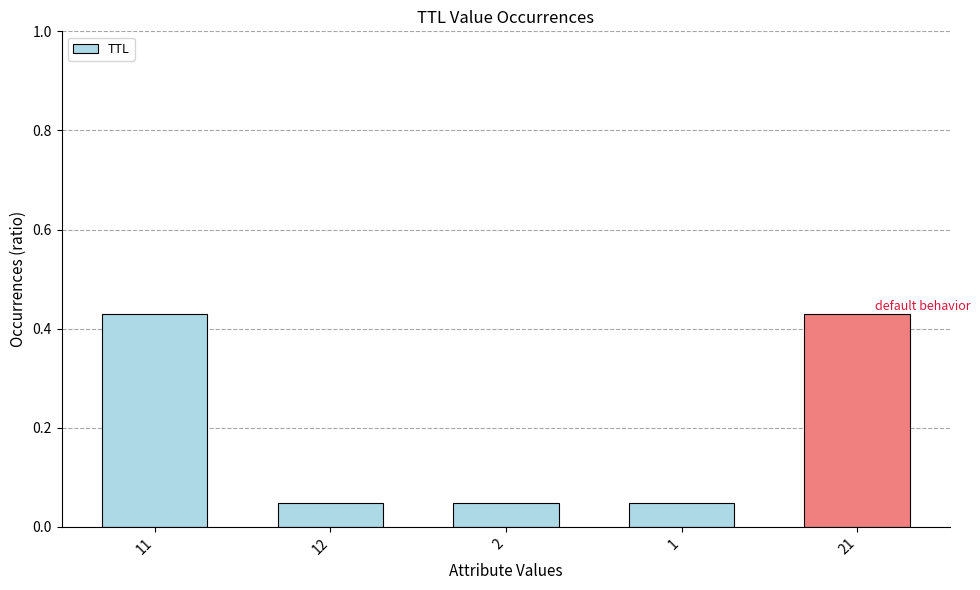

How many values are between 0 and 1?

5